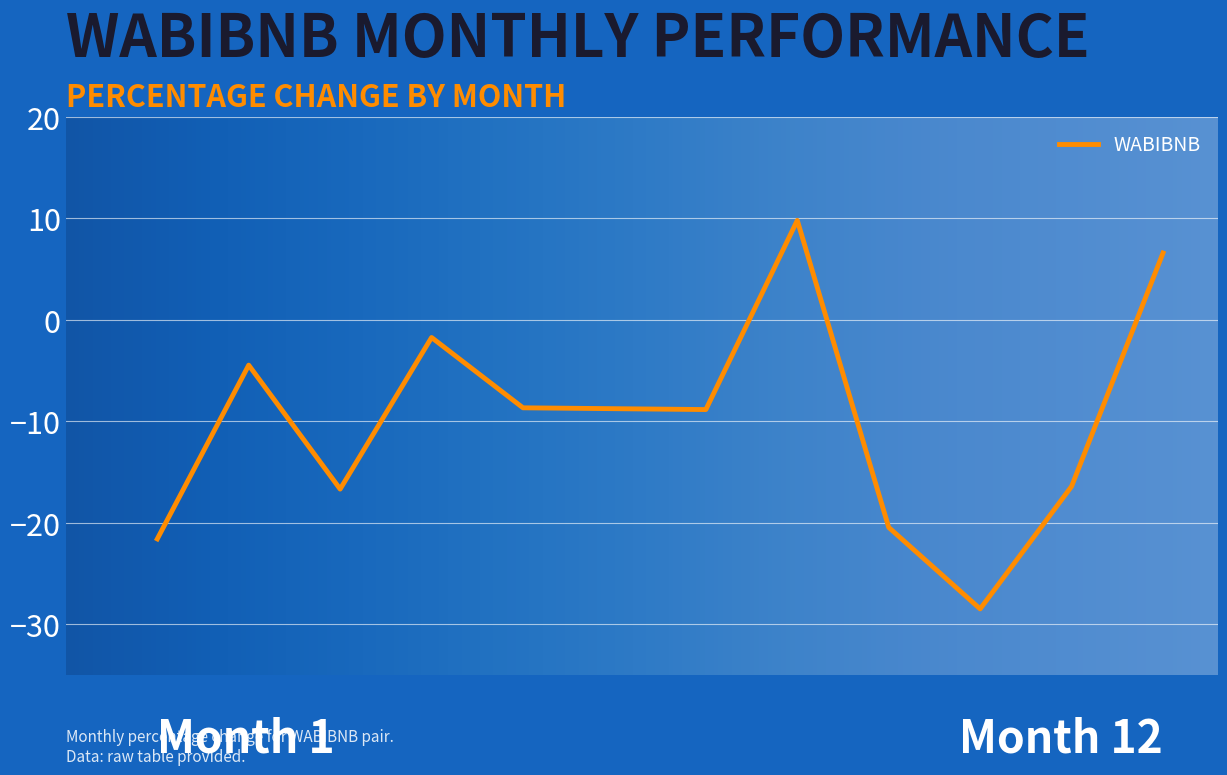

What is the smallest value displayed?

-28.5